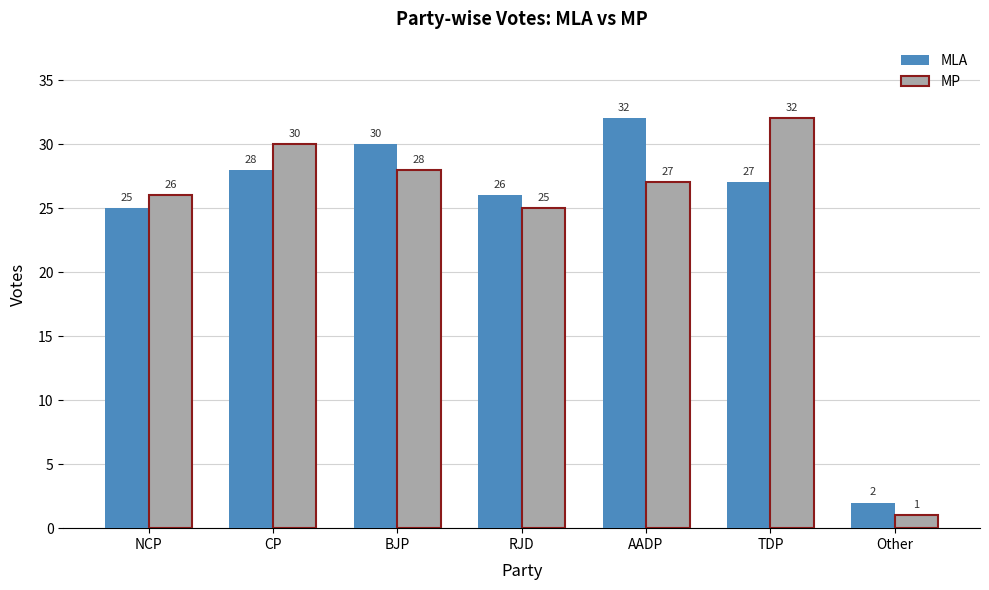

Where is MLA nearest to the value 17?

NCP